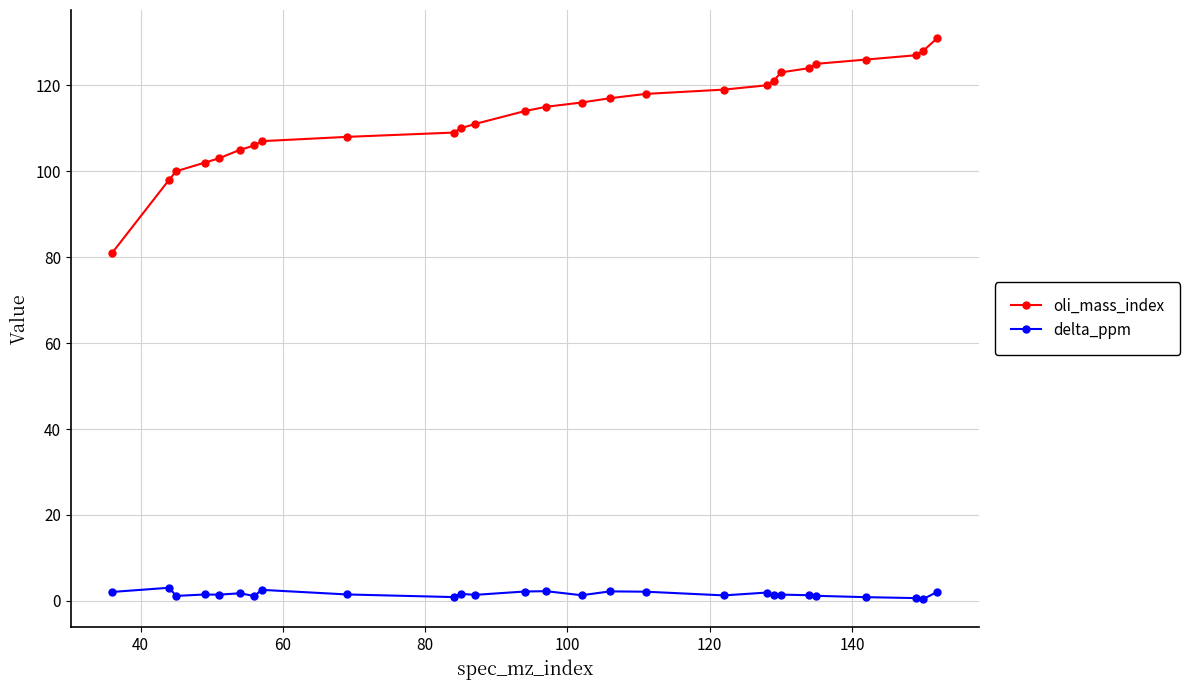

What is the average value of the oli_mass_index series?

113.5